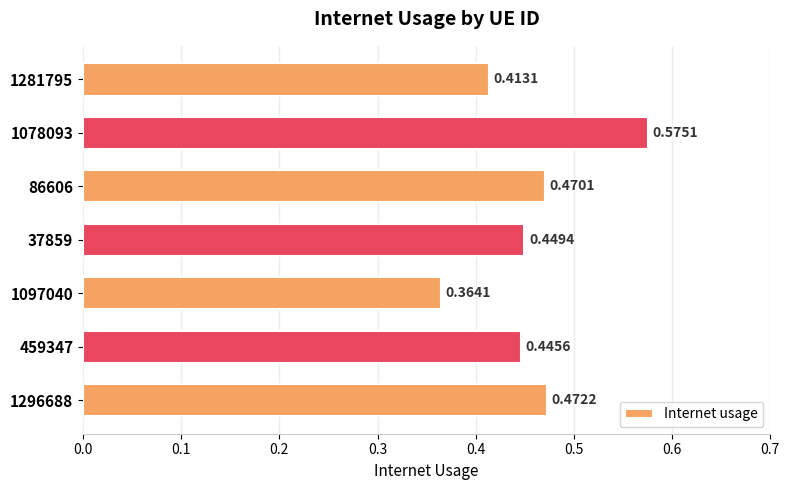

List the labels in order of value, largest first.

1078093, 1296688, 86606, 37859, 459347, 1281795, 1097040